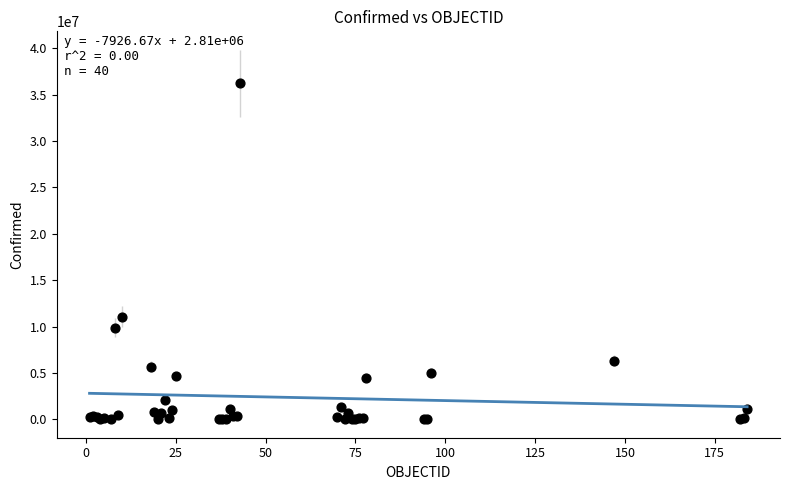

What Y value in the scatter plot is closest to 18116968?

11082803